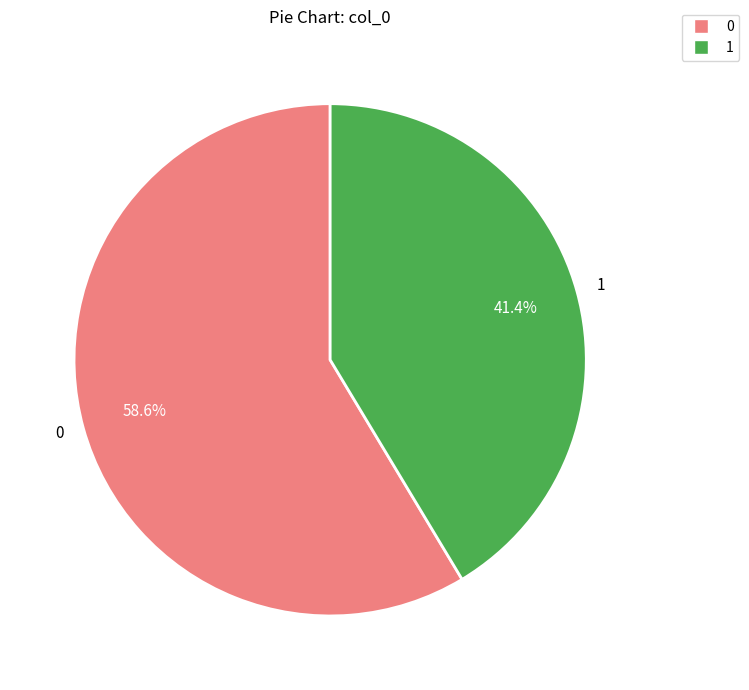

Combined, do 1 and 0 account for over 50%?

Yes